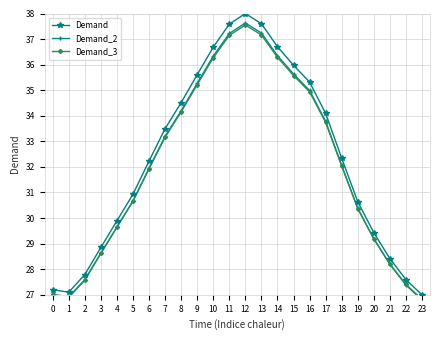

How many values in the Demand_3 series are below 32?

12